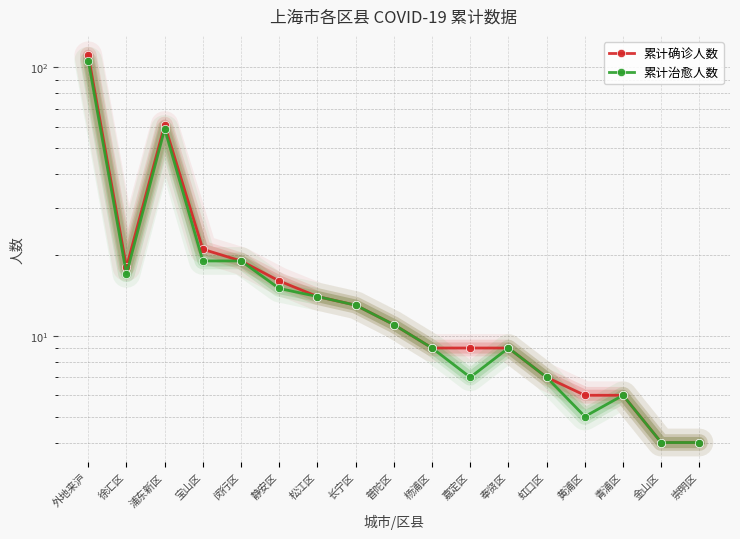

What position from the left is 长宁区?

8